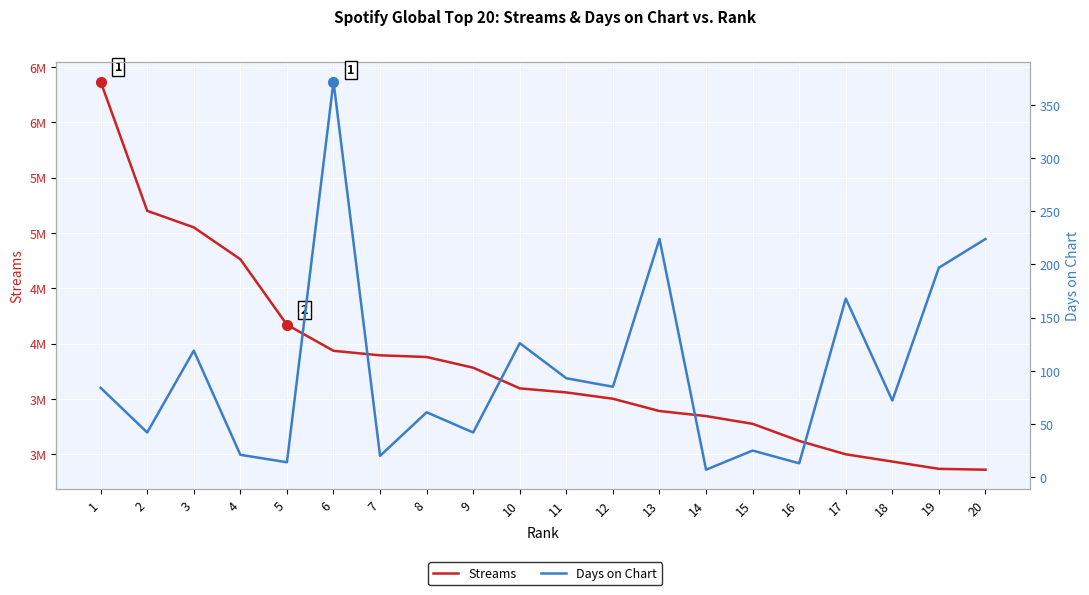

How many lines are shown in the chart?

2